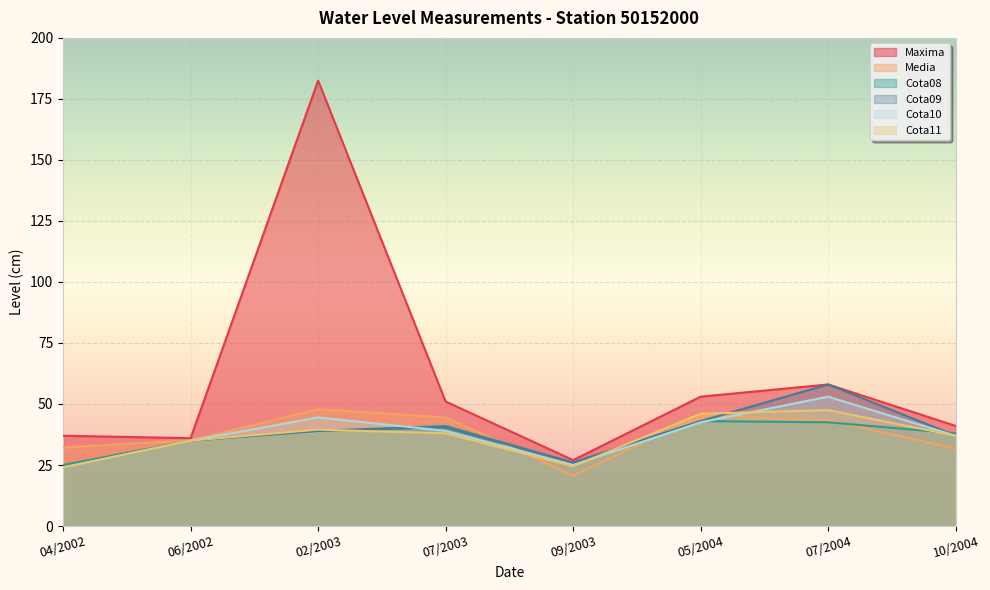

What is the average value of the Media series?

37.6